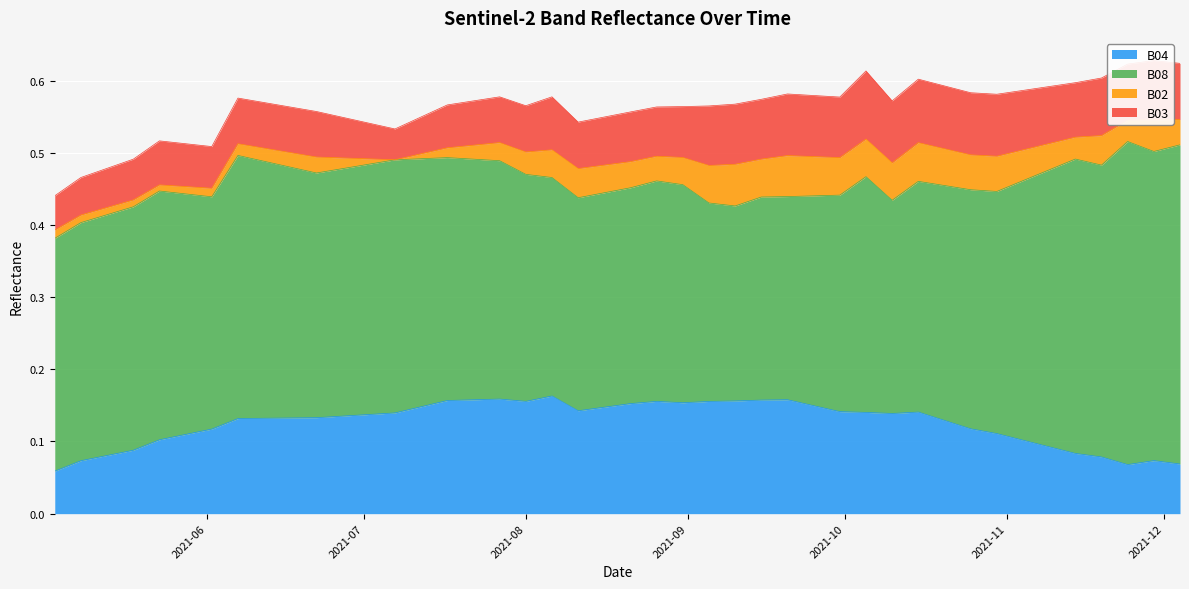

Which category has the lowest value across all series?

2021-07-07